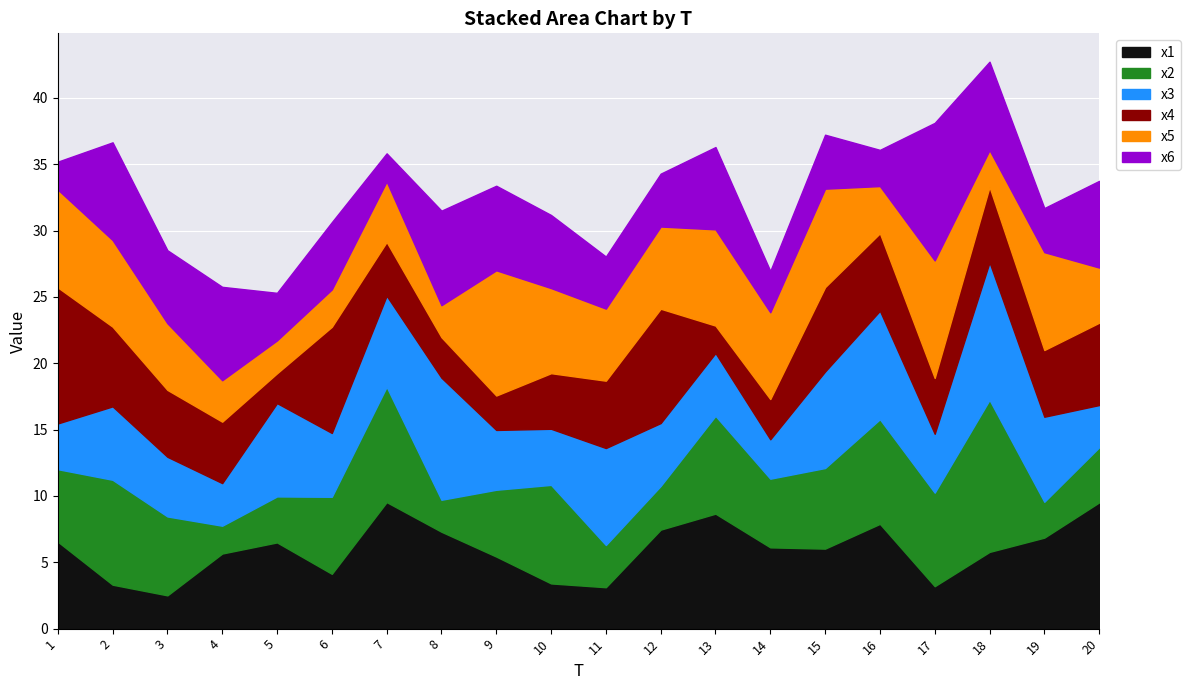

Which series changed the most between 2 and 13?

x1